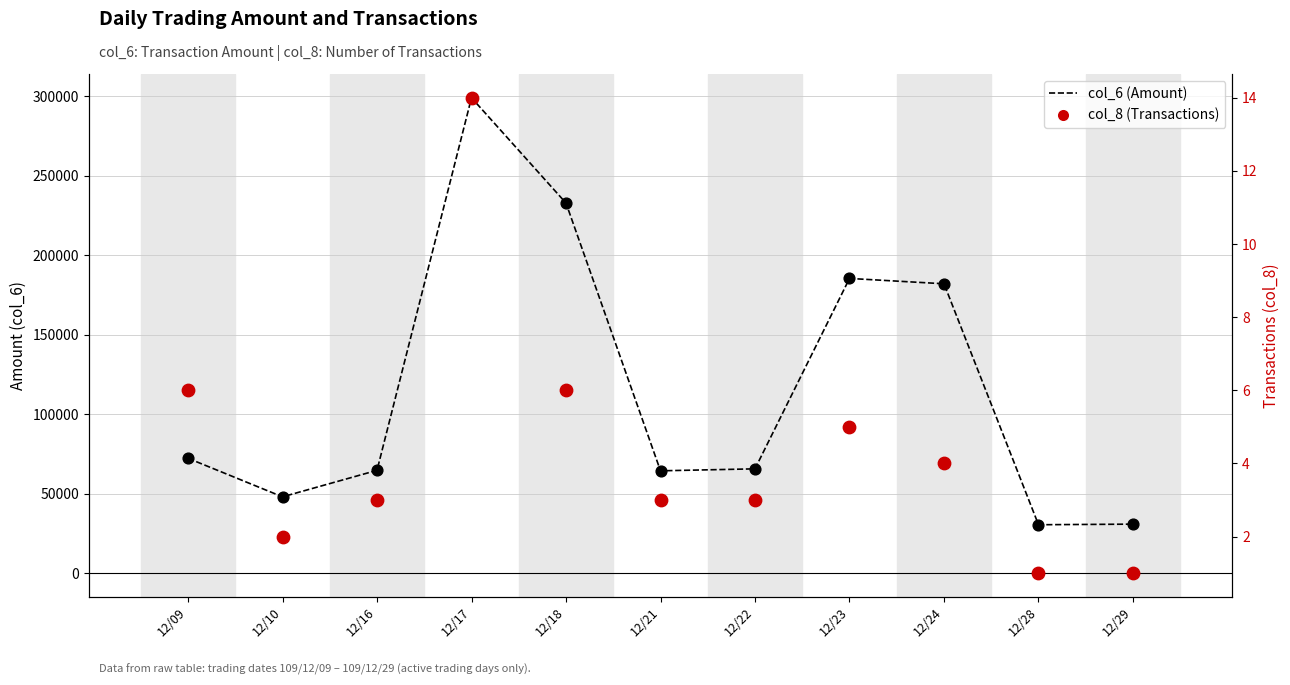

What is the total value across all series at 12/10?

47962